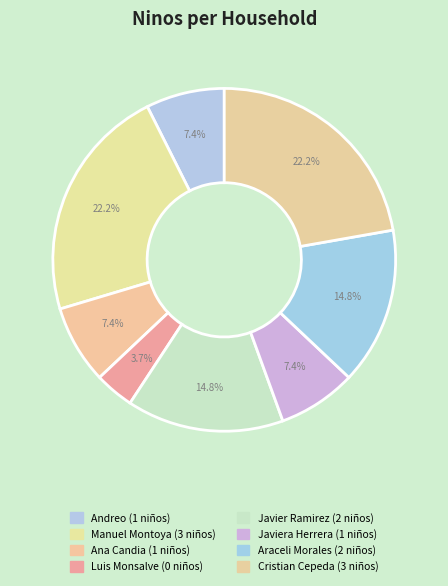

How many segments does this pie chart have?

8